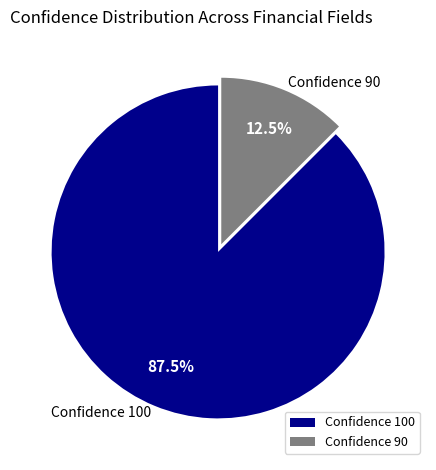

Which category has the smallest portion of the pie?

Confidence 90